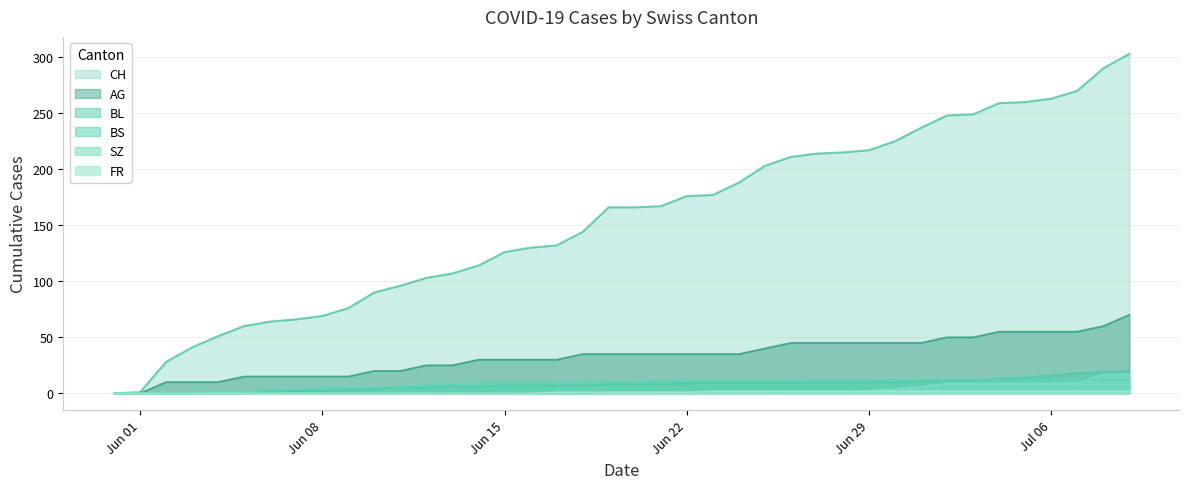

Which series has the widest spread of values?

CH